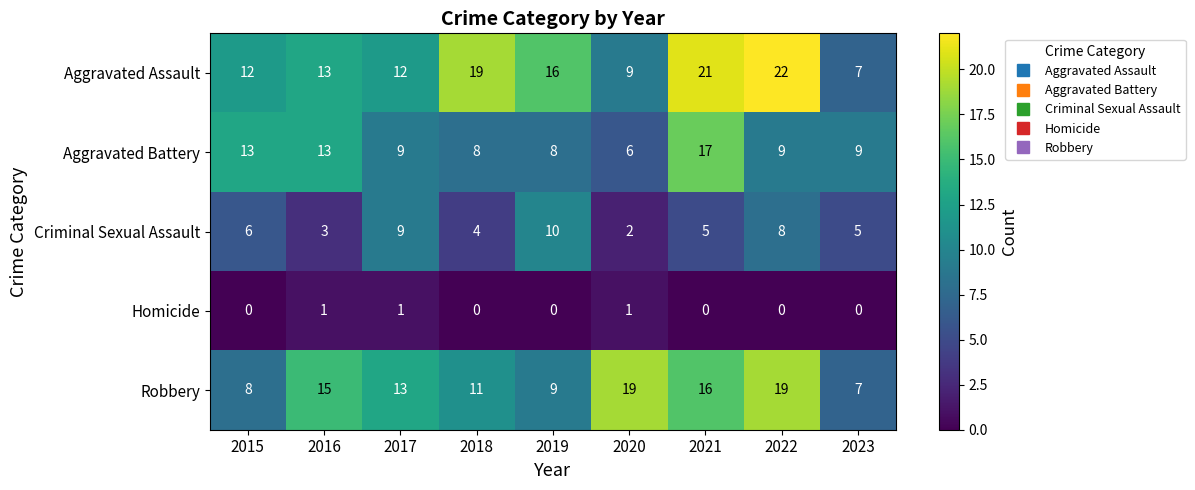

What is the spread (max minus min) of values at 2020?

18